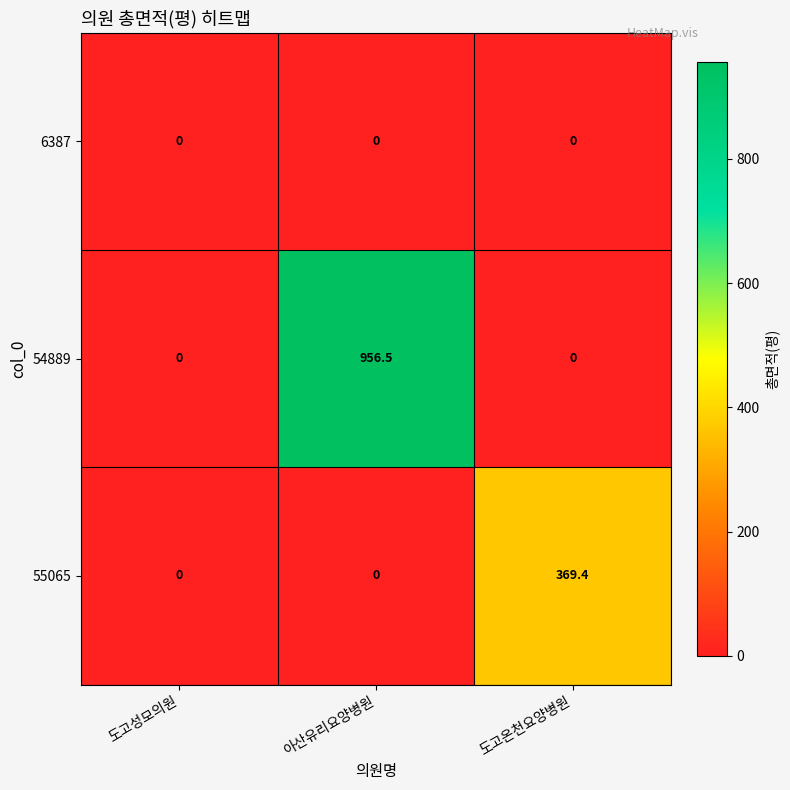

The 55065 series shows -216.7 at 아산유리요양병원. True or false?

False